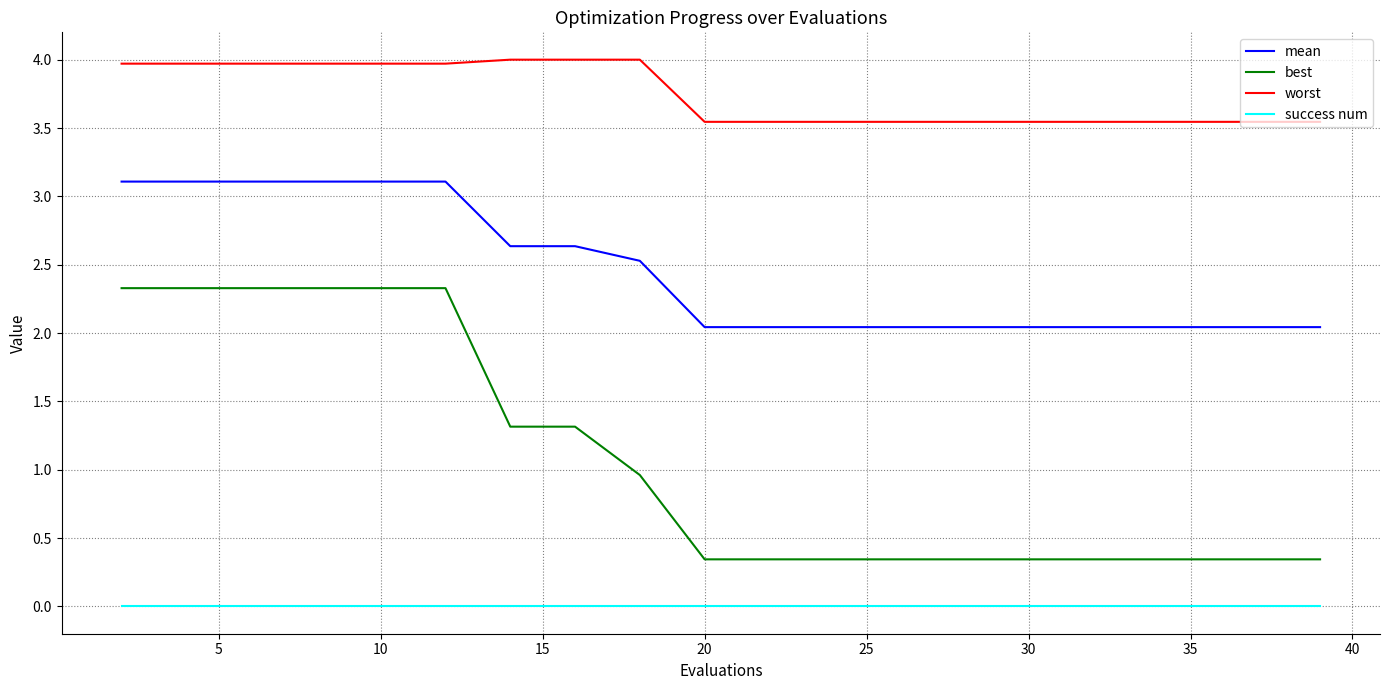

Rank the series by their maximum value, from highest to lowest.

worst, mean, best, success num